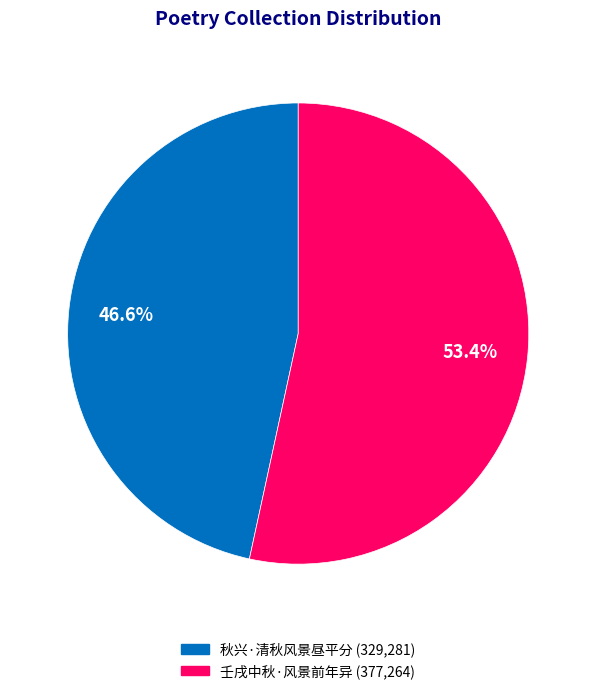

To the nearest percent, what is the difference between the largest and smallest slice percentages?

7%